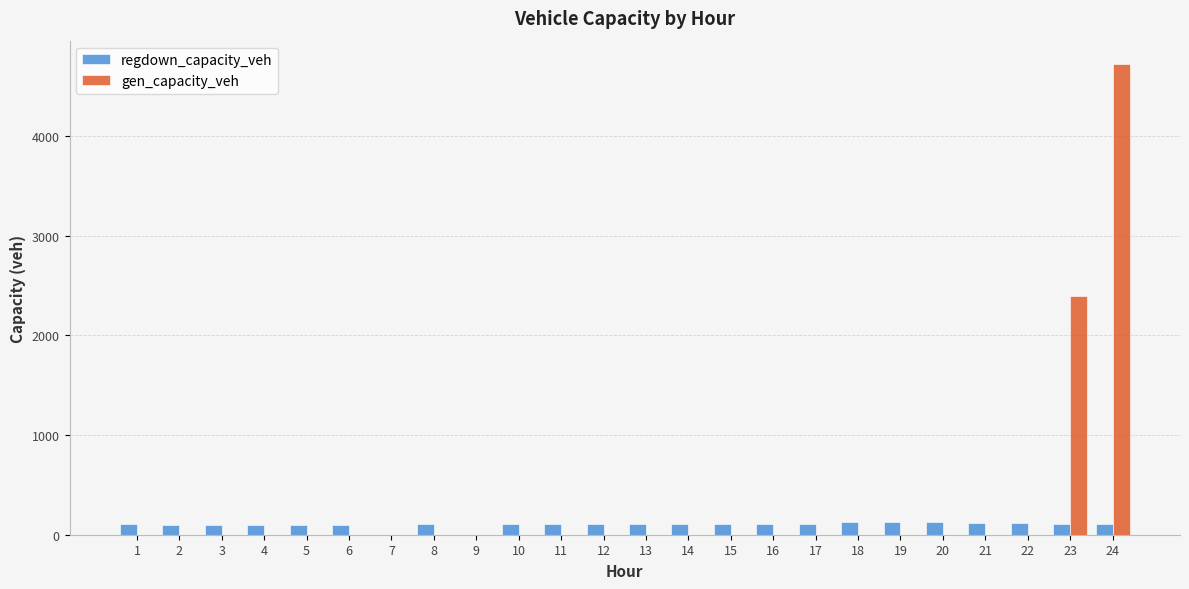

Count the number of data series in this chart.

2